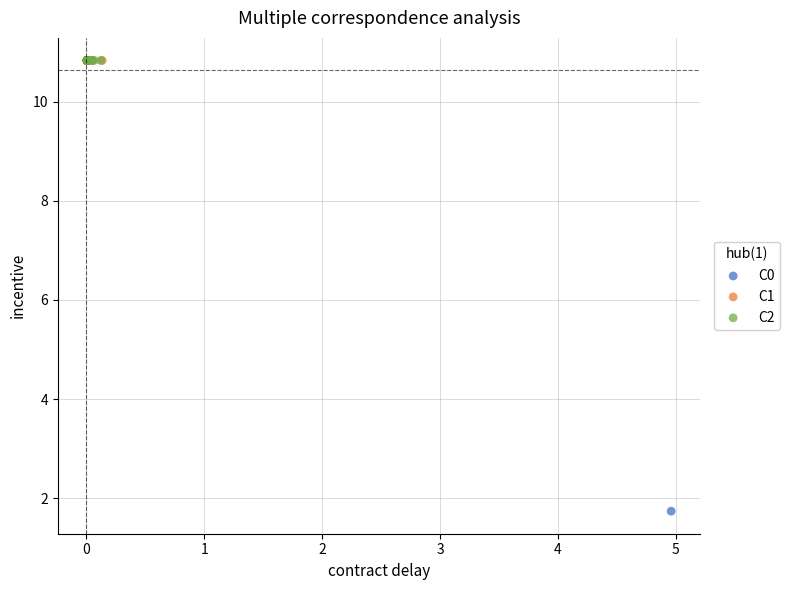

Which series reaches the minimum Y coordinate?

C0